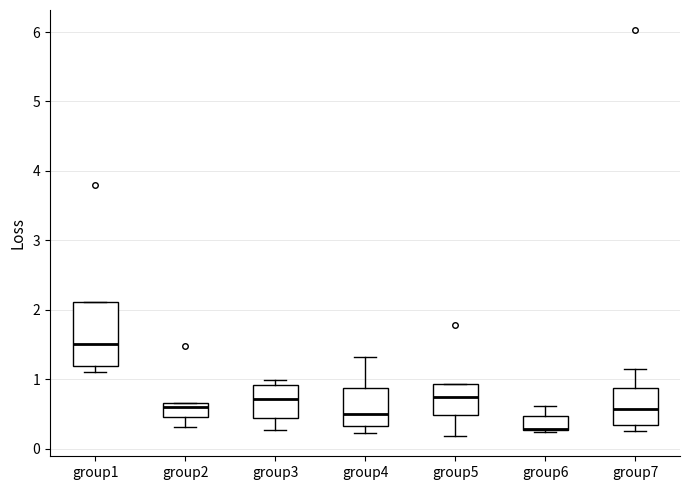

Reading left to right, transcribe this box plot: for each box, give where its median line is, the range the box spans, and where its two whiskers end, as read against the y-axis. The values are not printed on the chart, so give them approximately, as read against the axis.

group1: median 1.5, box 1.2 to 2.1, whiskers 1.1 to 2.1
group2: median 0.6, box 0.4 to 0.7, whiskers 0.3 to 0.7
group3: median 0.7, box 0.4 to 0.9, whiskers 0.3 to 1.0
group4: median 0.5, box 0.3 to 0.9, whiskers 0.2 to 1.3
group5: median 0.7, box 0.5 to 0.9, whiskers 0.2 to 0.9
group6: median 0.3 (drawn on the box's lower edge), box 0.3 to 0.5, whiskers 0.2 to 0.6
group7: median 0.6, box 0.3 to 0.9, whiskers 0.2 to 1.2